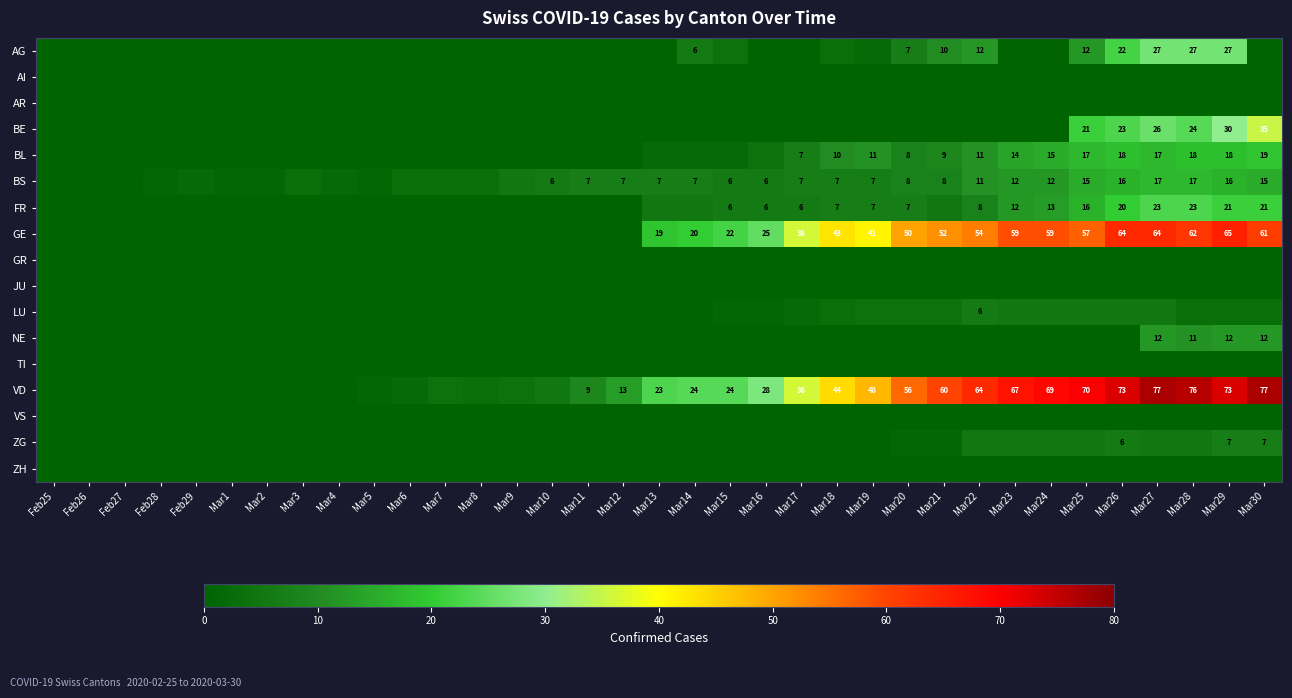

The value of BS at Mar16 is 6. True or false?

True